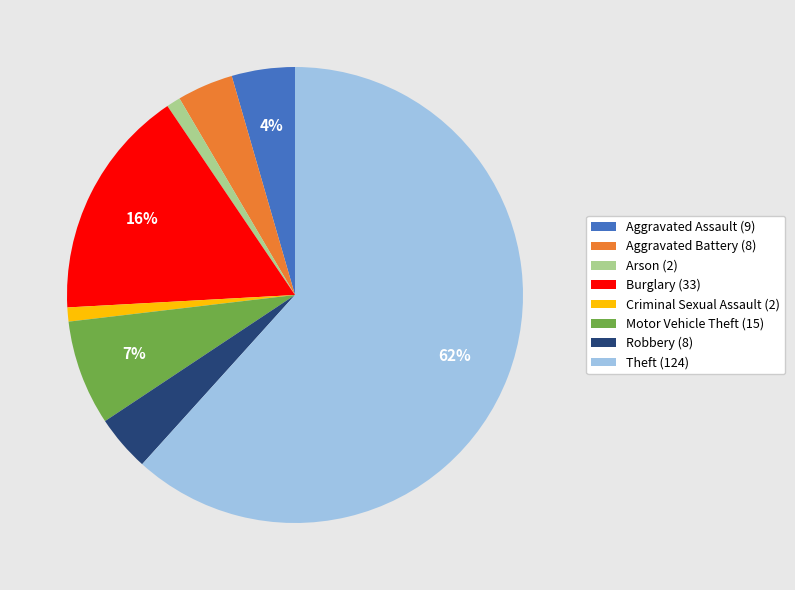

Does any single category account for the majority?

Yes